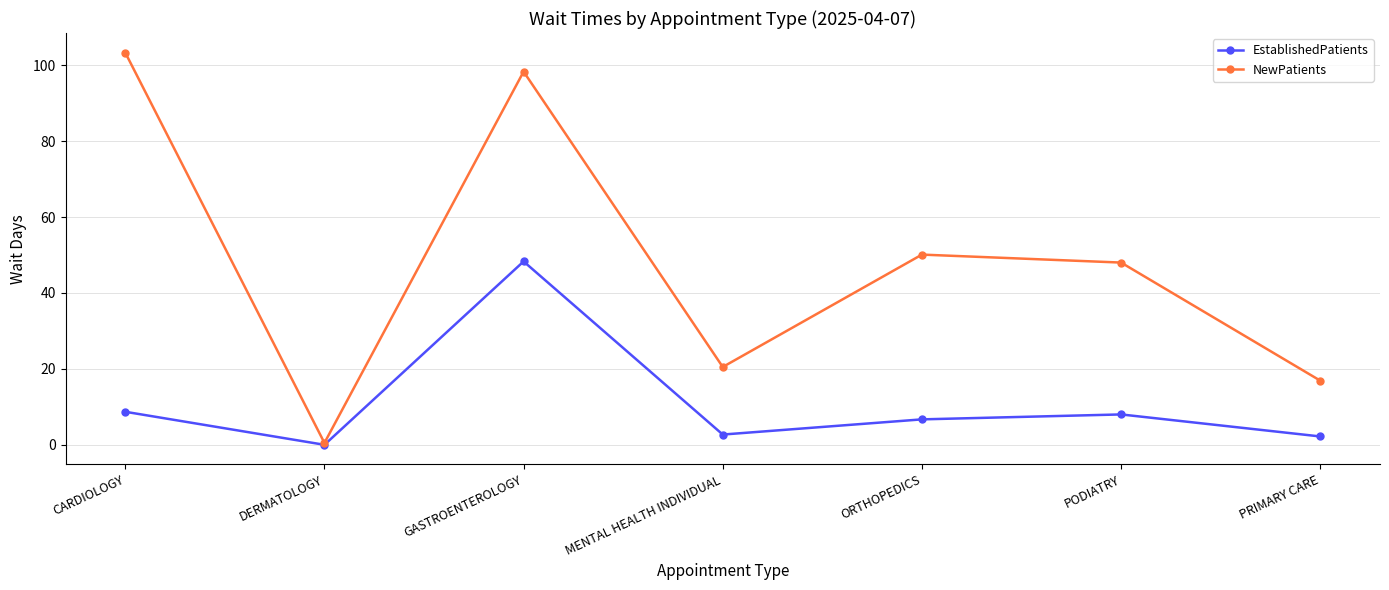

How many interior local peaks does the EstablishedPatients series have?

2